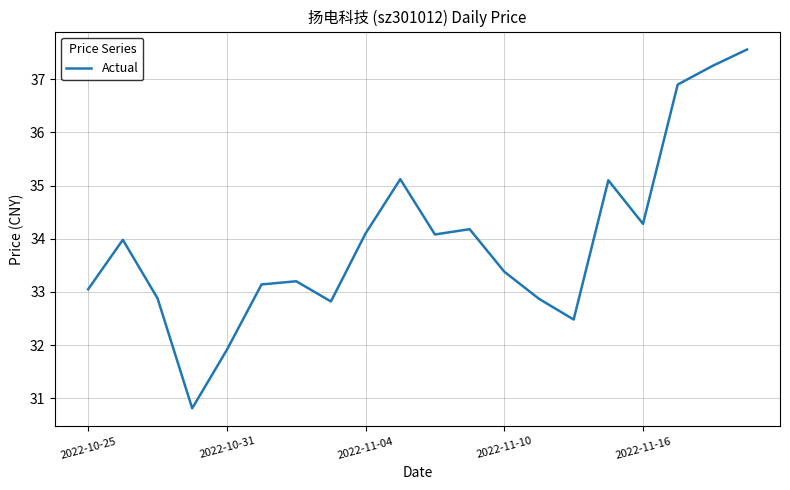

How many values are below 33?

6